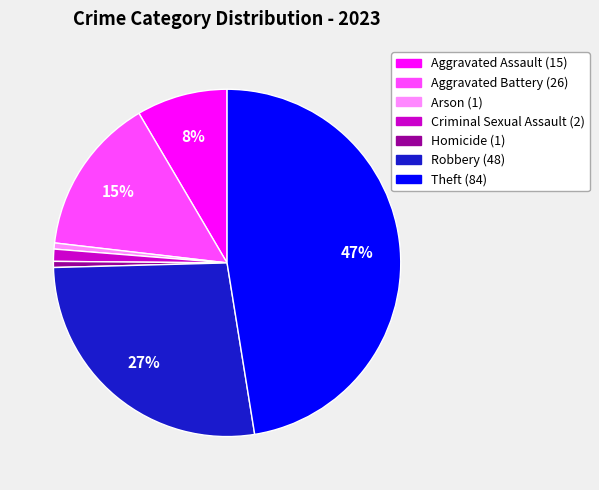

To the nearest percent, what is the difference between the Aggravated Assault and Criminal Sexual Assault slice percentages?

7%